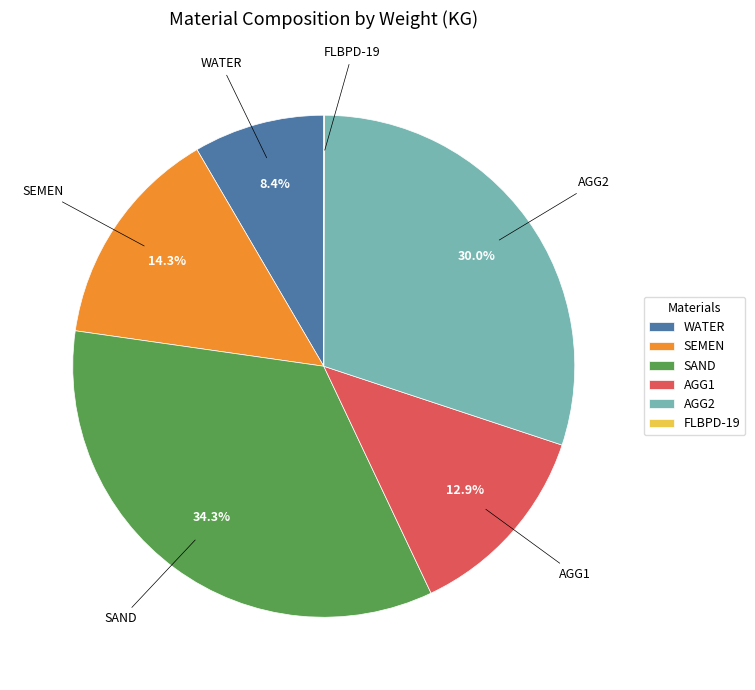

Which category has the biggest portion of the pie?

SAND